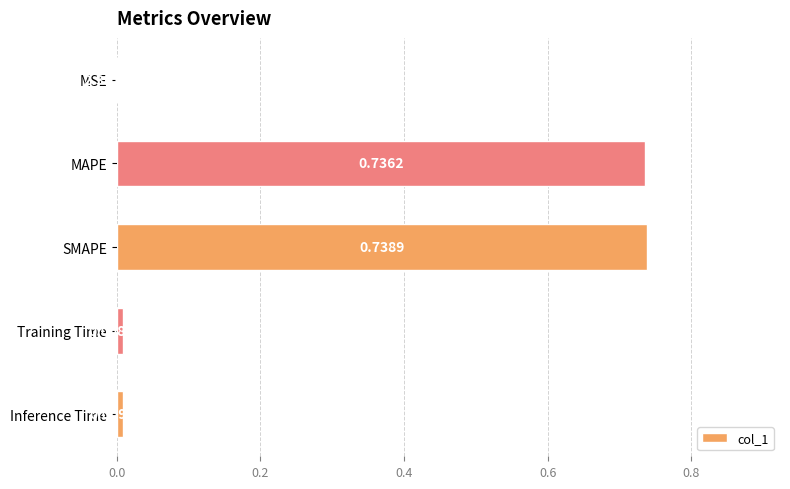

What is the sum of the values at MAPE and SMAPE?

1.5